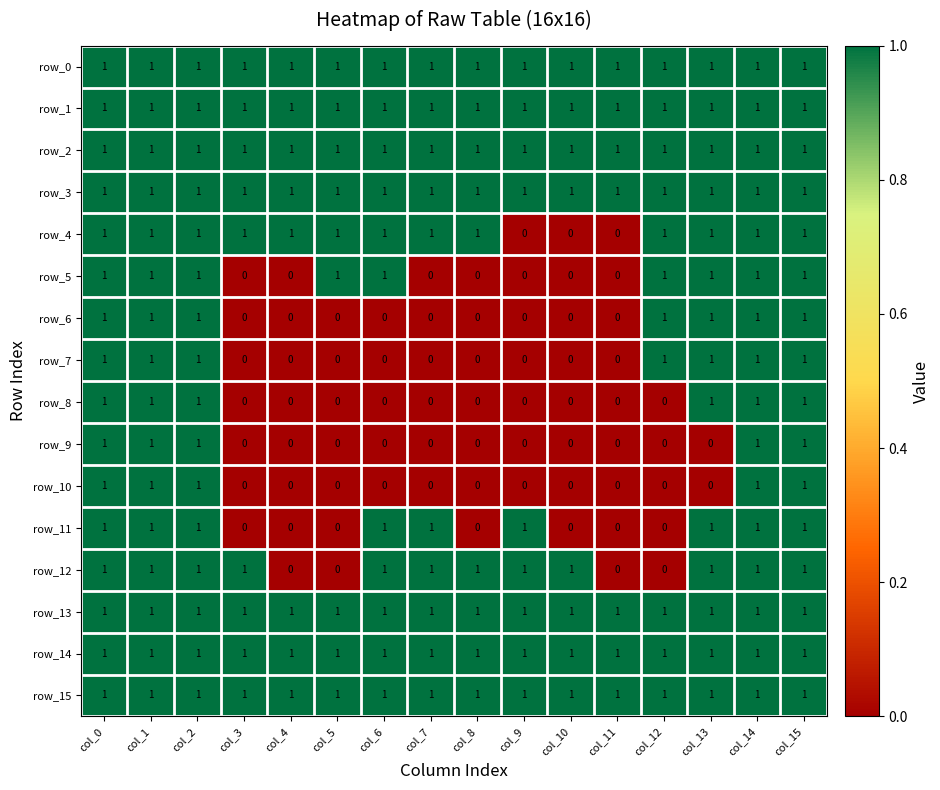

What is the total value across all series at col_9?

9